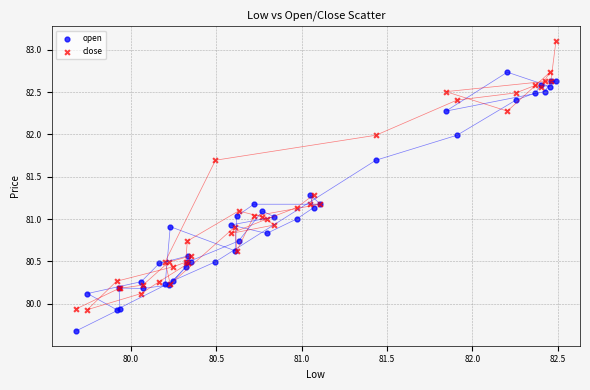

Which series contains the highest Y value?

close